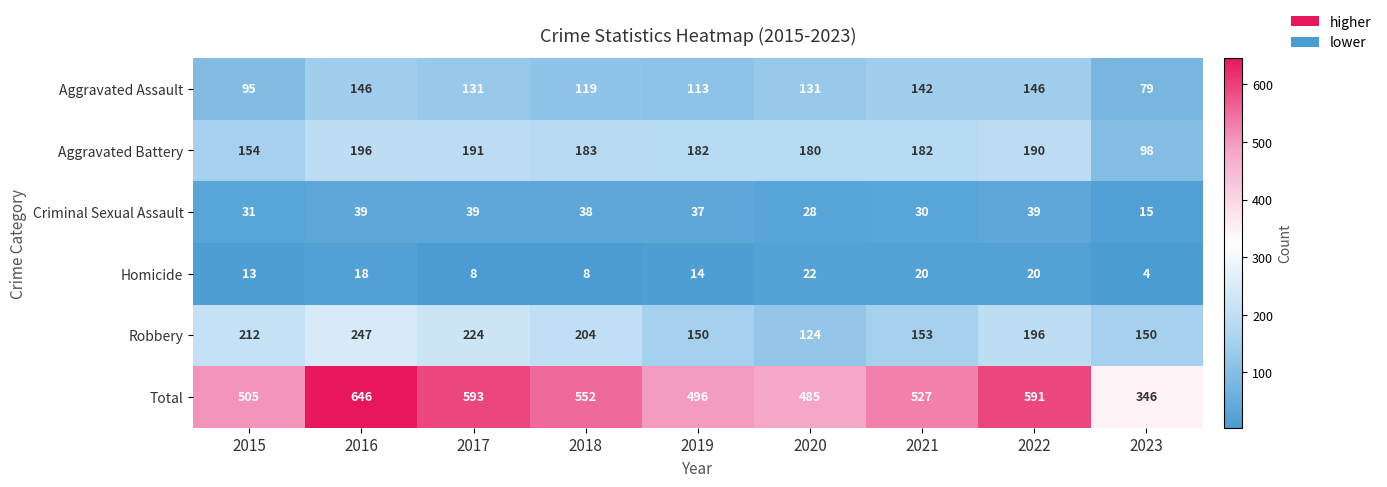

Read the Aggravated Battery value at 2019.

182